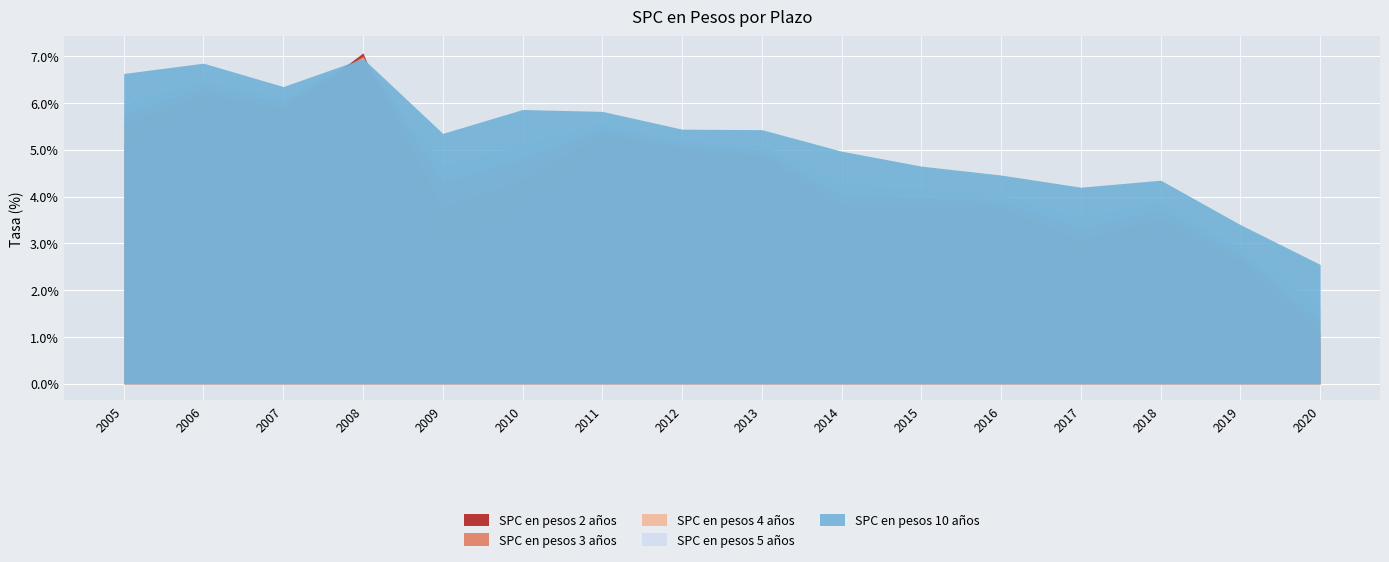

Which category has the lowest value in the SPC en pesos 2 años series?

2020